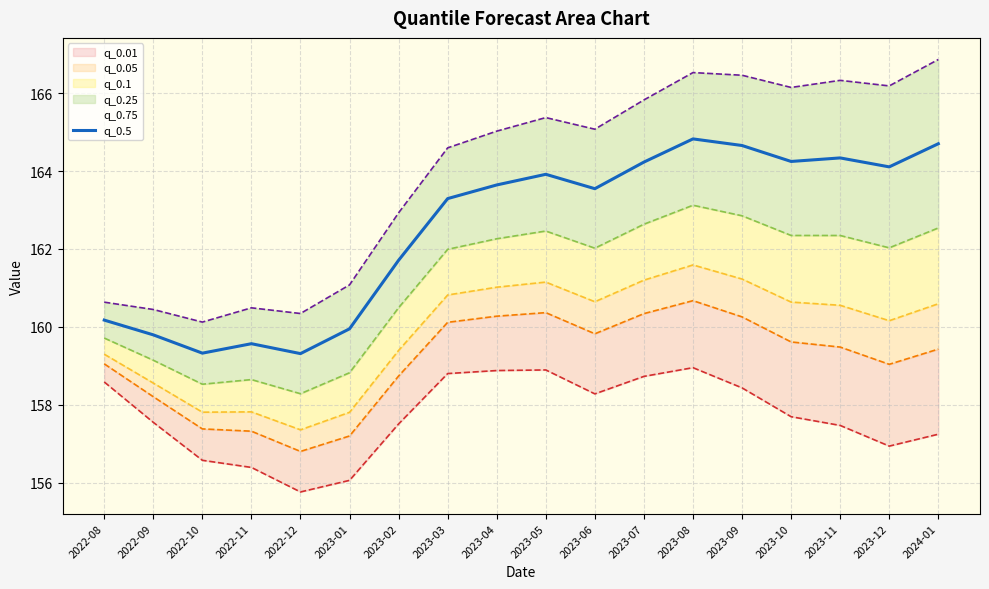

Which category has the highest value across all series?

2023-08